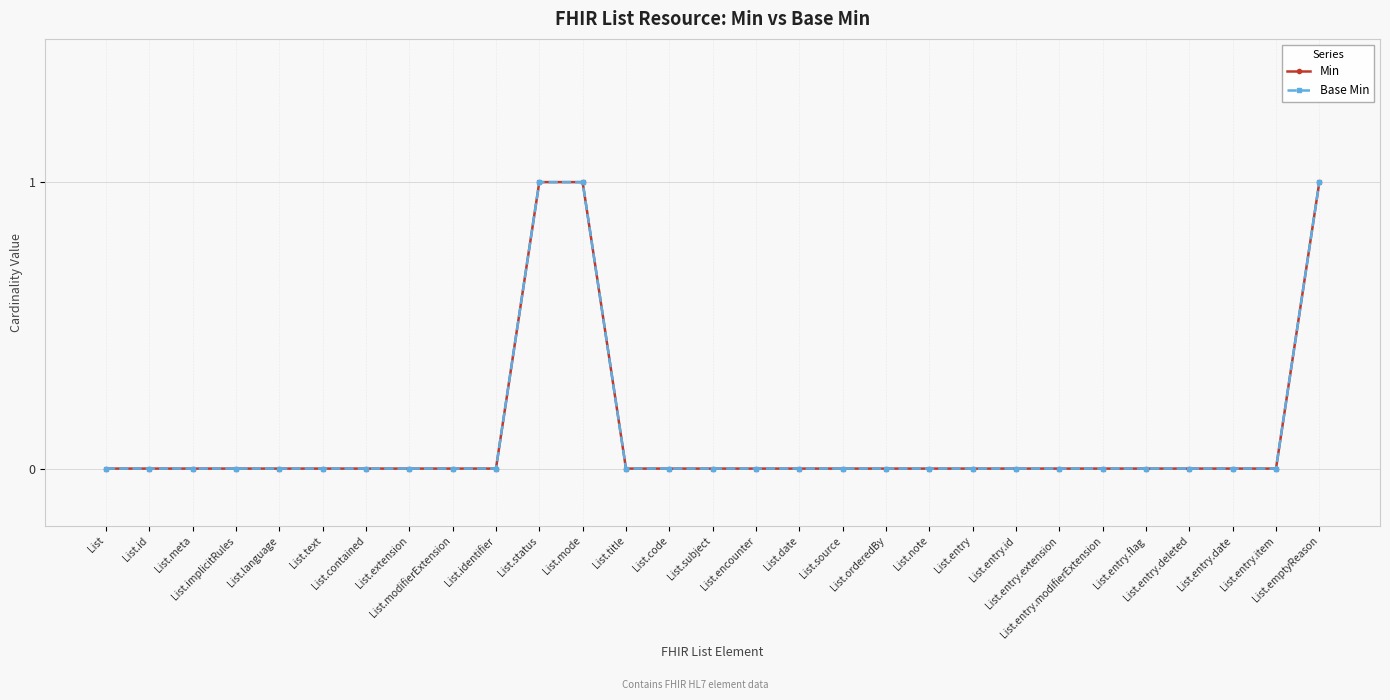

Rank the series at List.entry.extension from highest to lowest value.

Min, Base Min